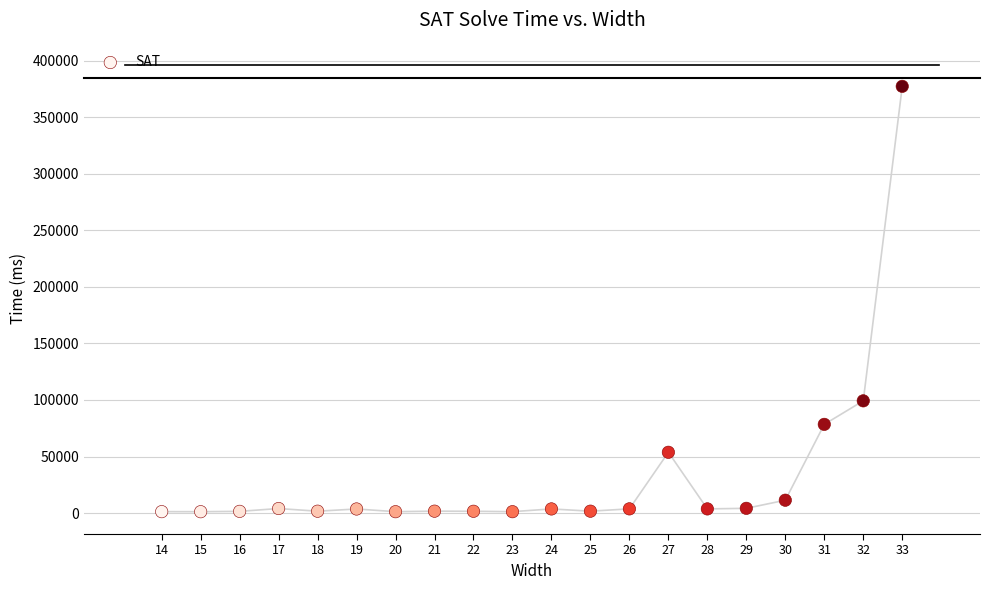

What is the range of Y values (max minus min)?

376017